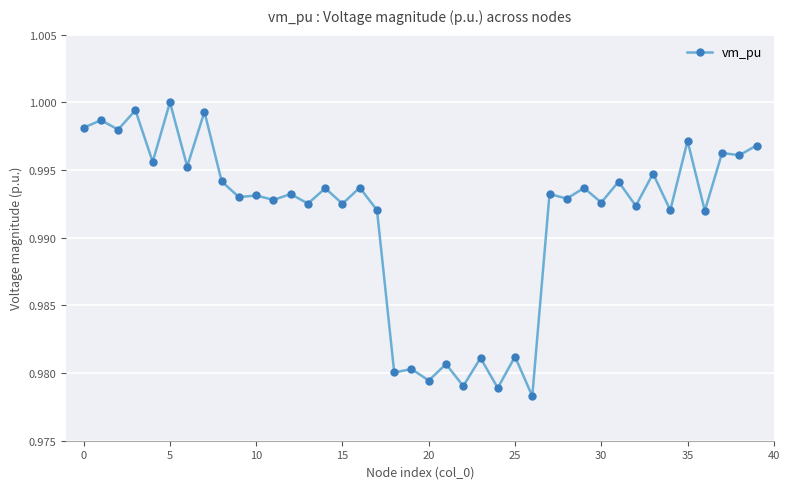

True or false: there are more than 0 points higher than both neighbors.

True